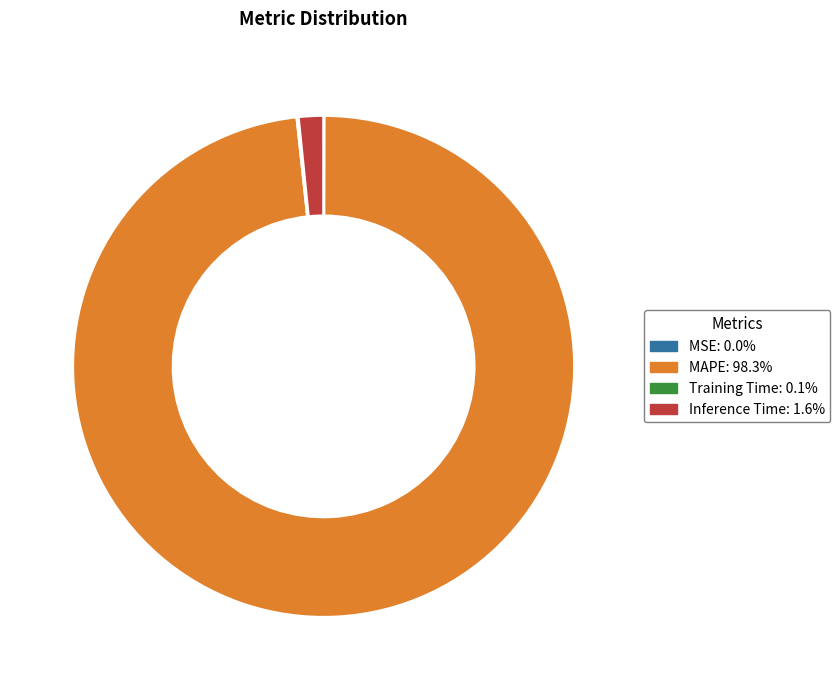

Is there a majority slice in this chart?

Yes